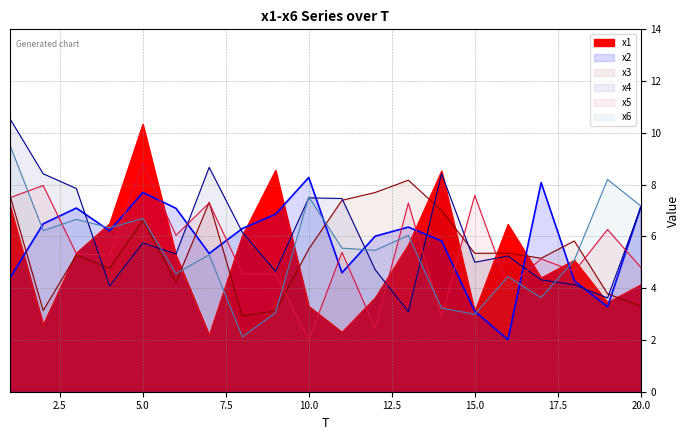

Where is the first local minimum for x1?

2